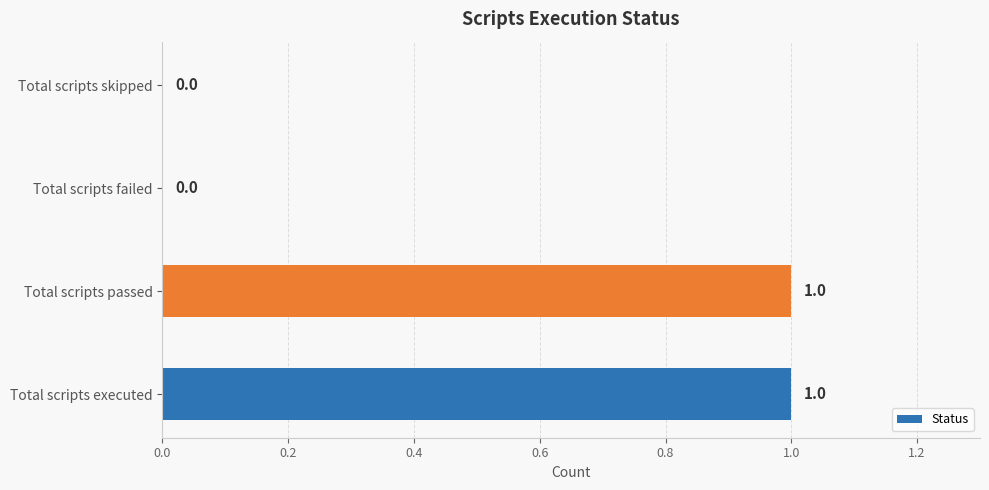

Reading top to bottom, list all the values displayed in this chart.

Total scripts skipped=0	Total scripts failed=0	Total scripts passed=1	Total scripts executed=1